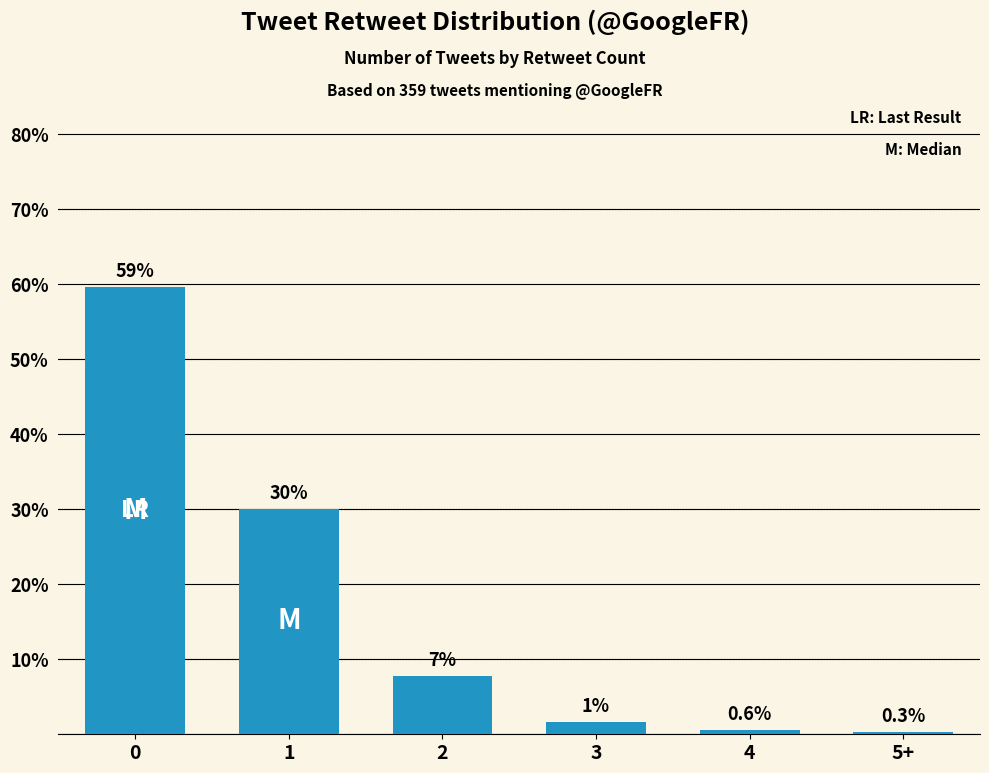

Rank the categories by value from lowest to highest.

5+, 4, 3, 2, 1, 0